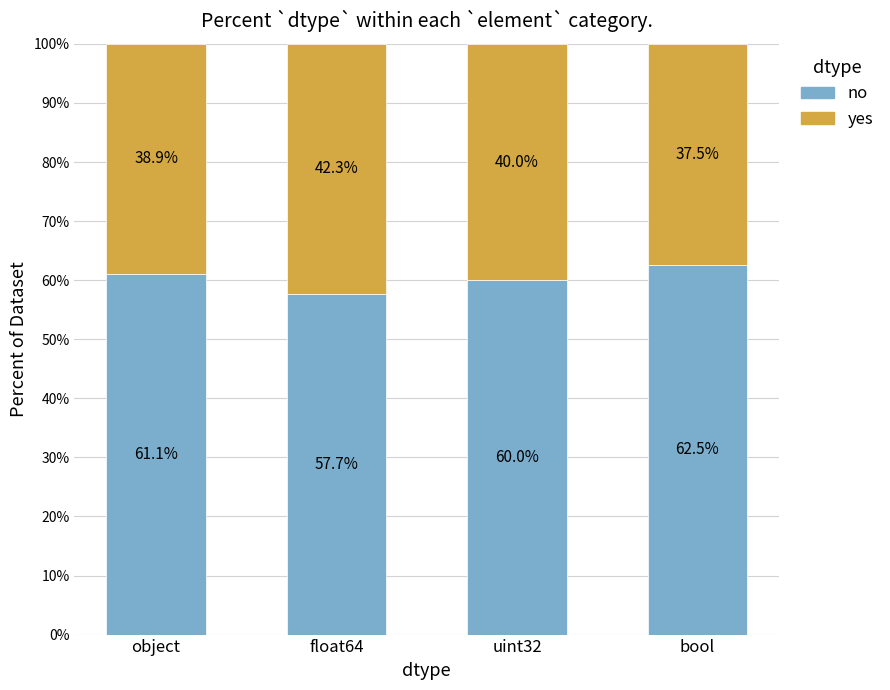

List the labels in order of no value, smallest first.

float64, uint32, object, bool